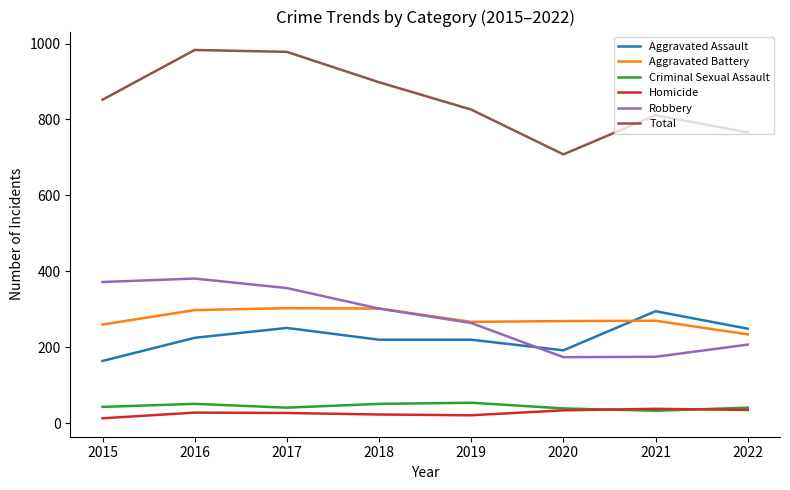

Which category has the lowest value in the Aggravated Assault series?

2015